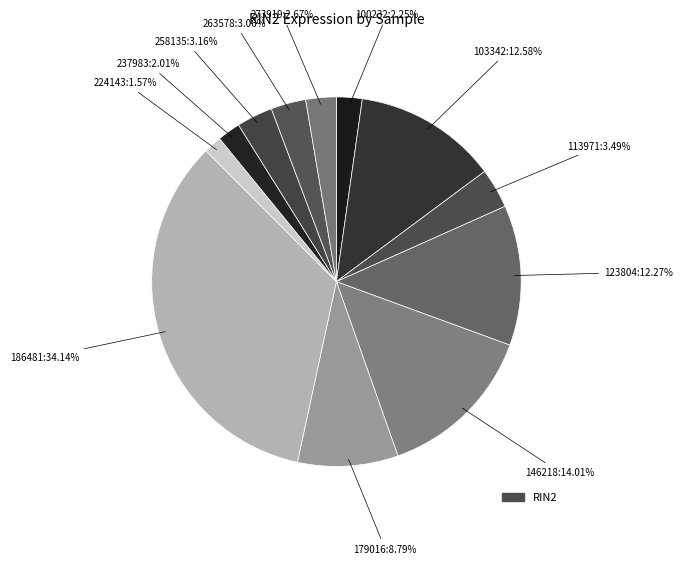

Count the number of slices in the pie.

12